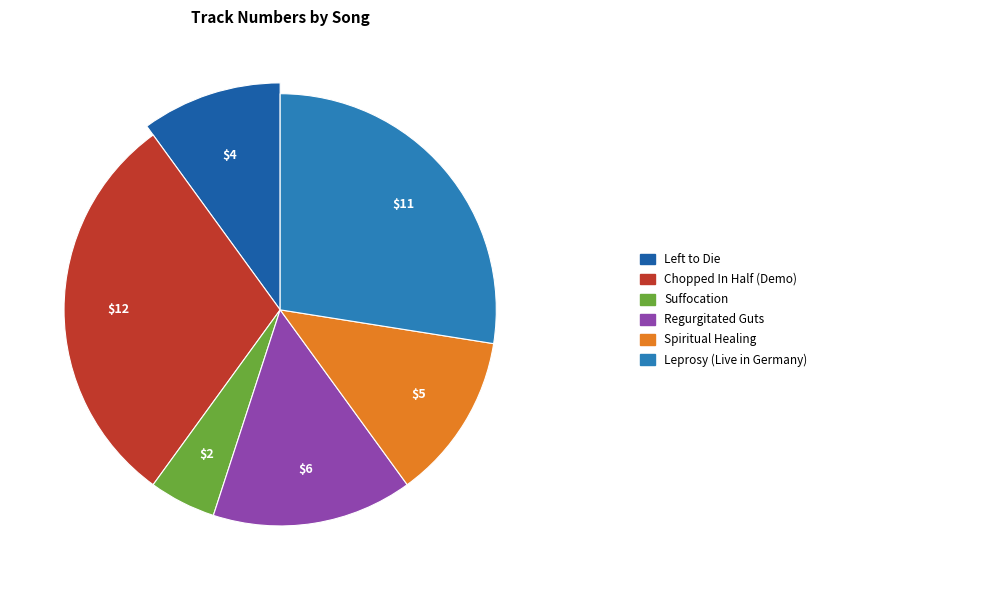

Which slice is the smallest?

Suffocation